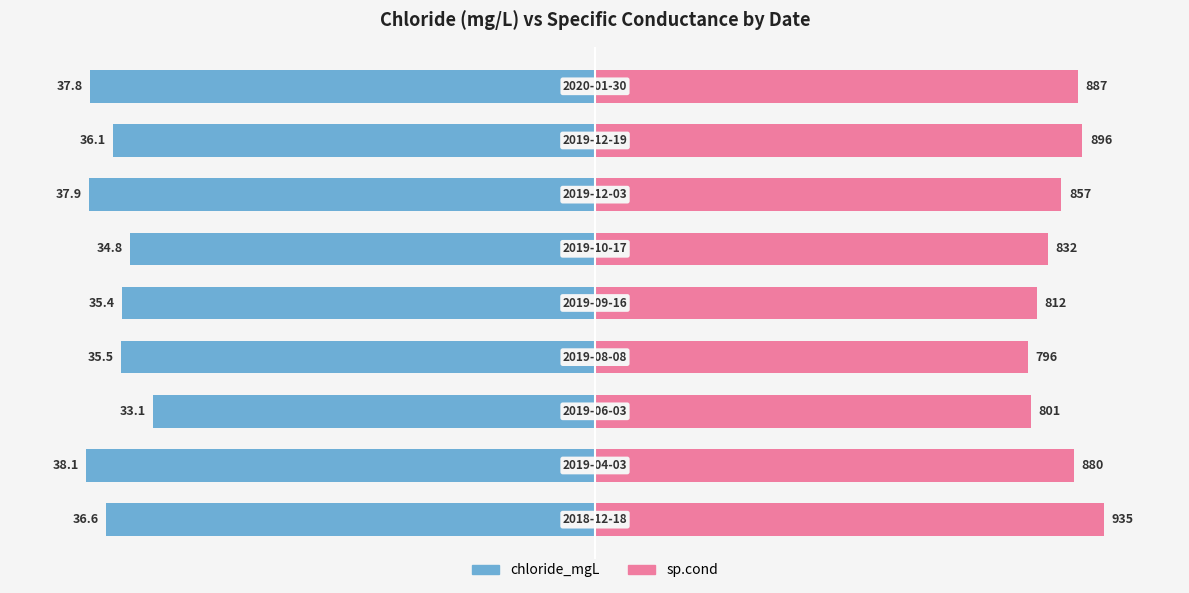

Is the value of sp.cond at 7 greater than the value of chloride_mgL at 7?

Yes